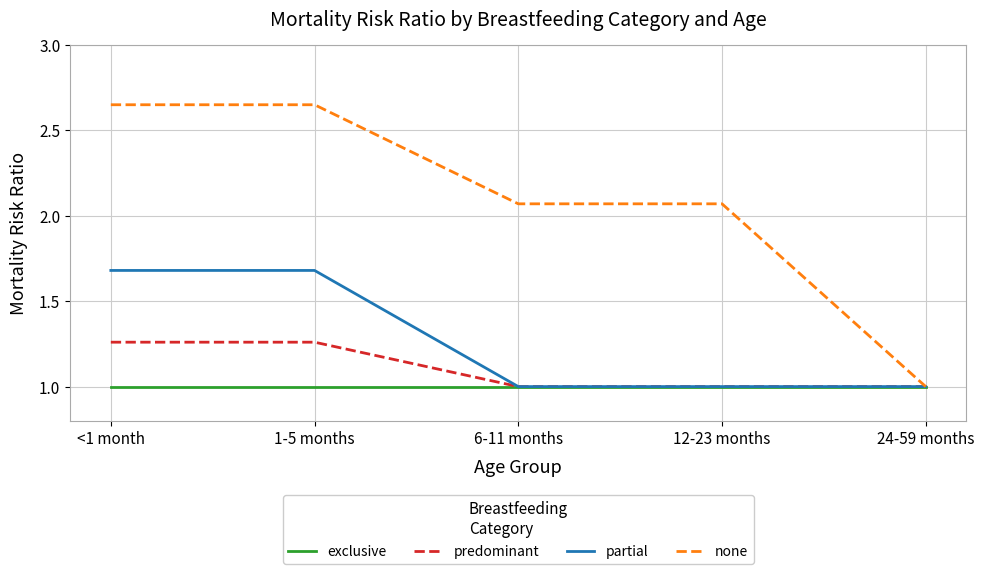

What position from the left is 12-23 months?

4